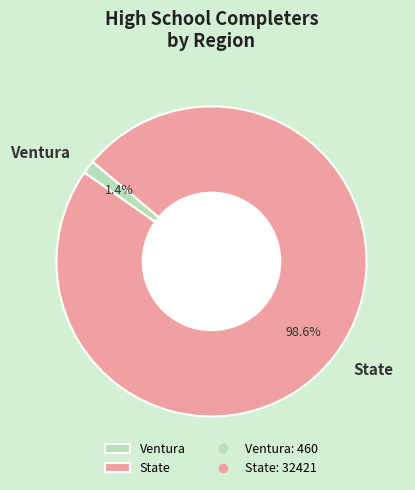

Does State account for over 50% of the chart?

Yes